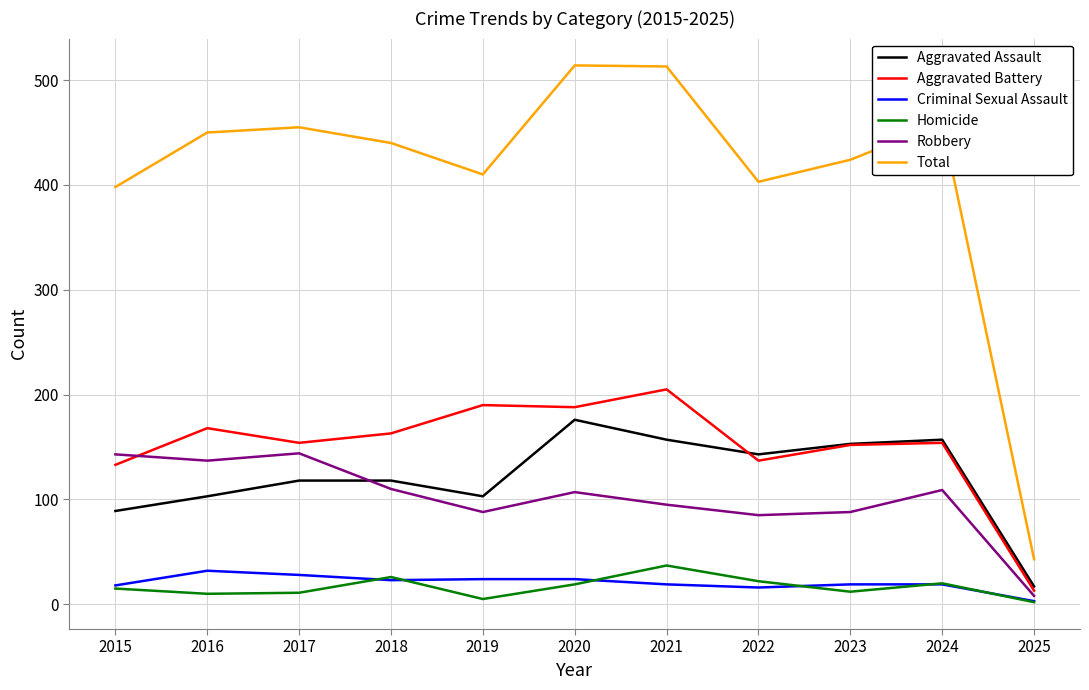

True or false: Robbery and Homicide intersect in this chart.

False